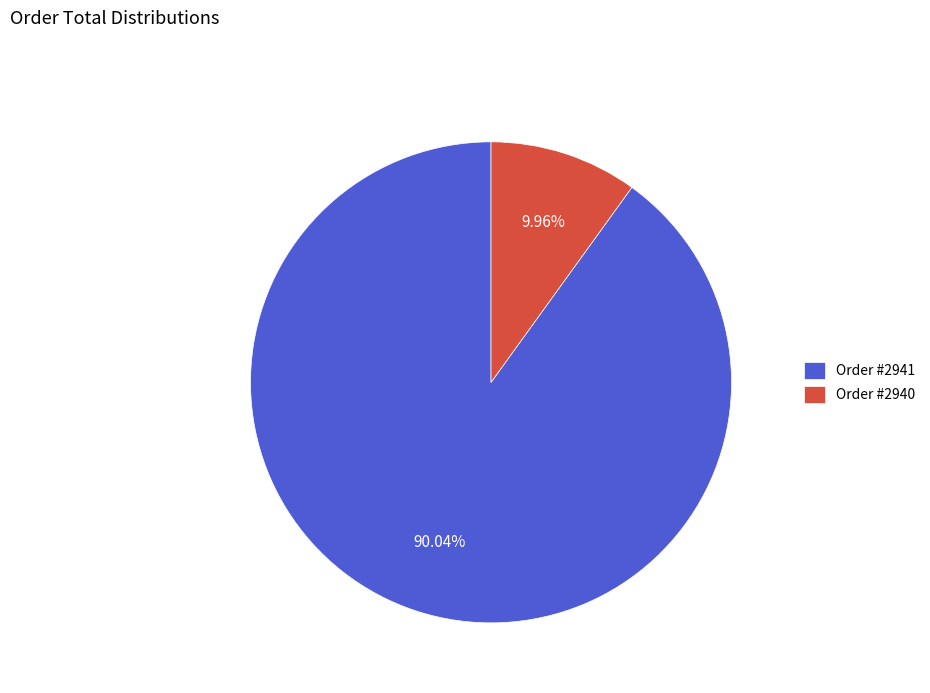

Between Order #2940 and Order #2941, which is larger?

Order #2941